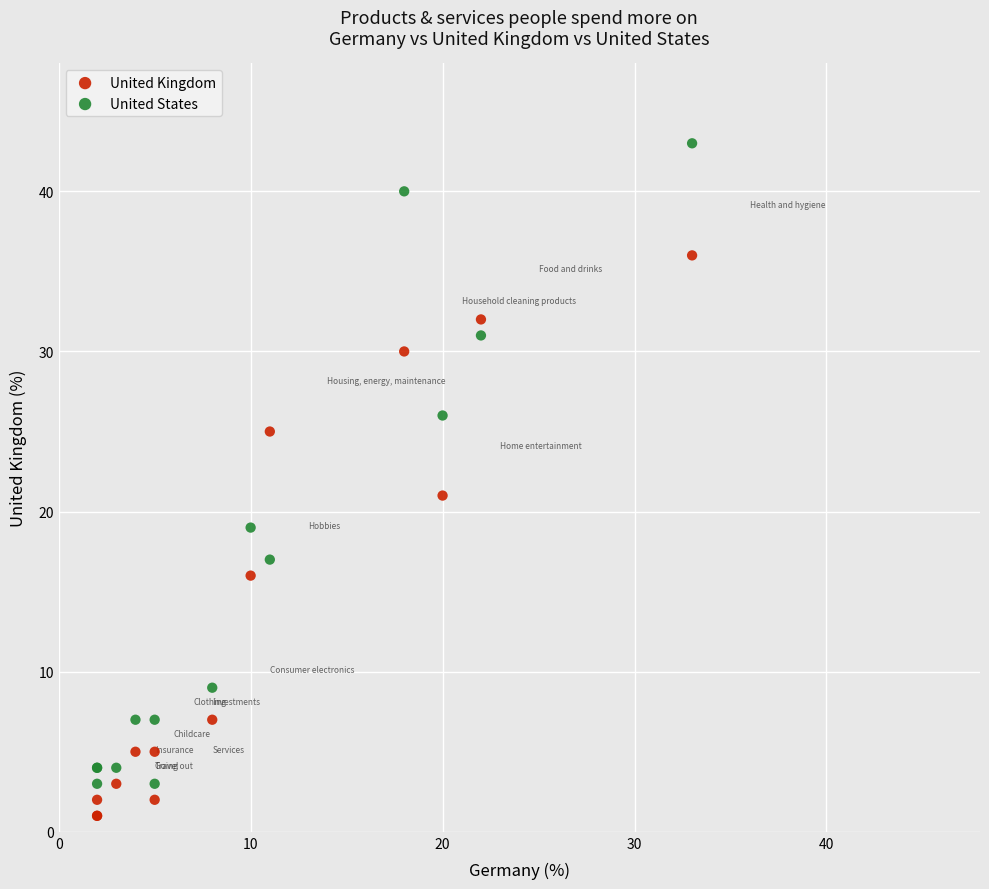

Which series reaches the minimum Y coordinate?

United Kingdom